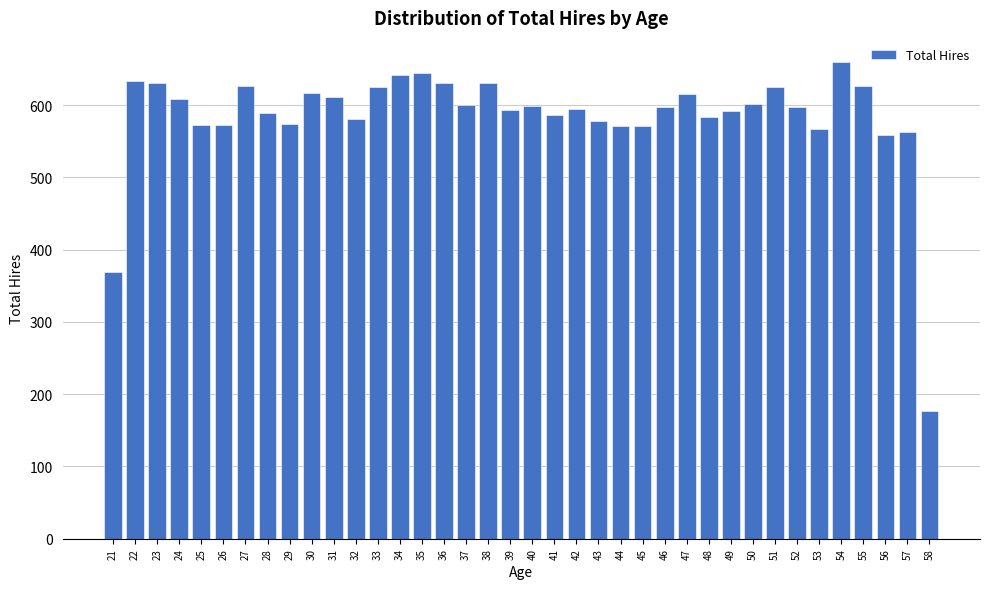

What is the average value?

585